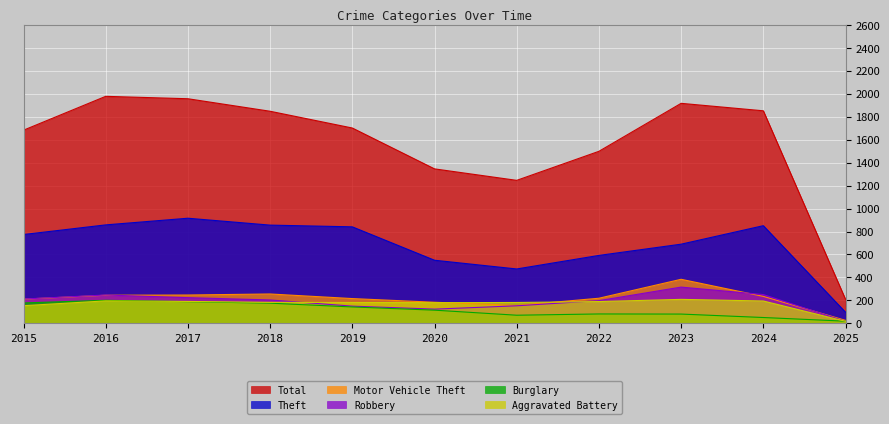

What is the greatest value displayed?

1978